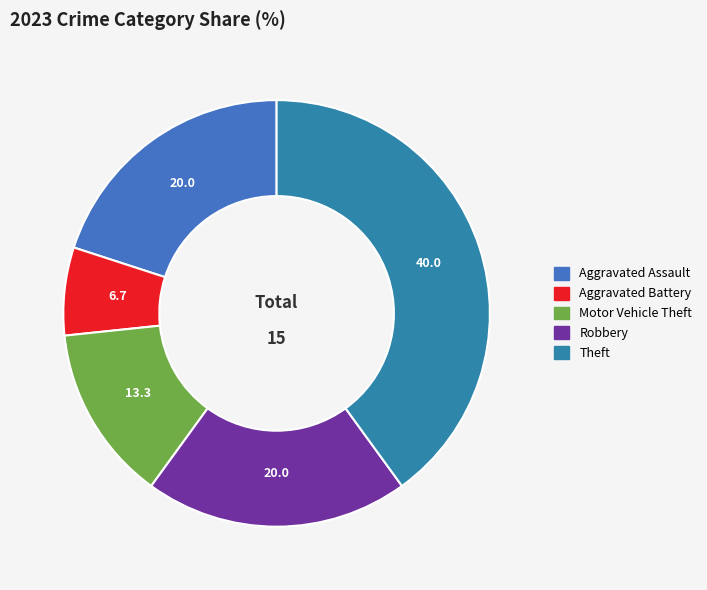

True or false: Aggravated Assault accounts for 20% of the total.

True